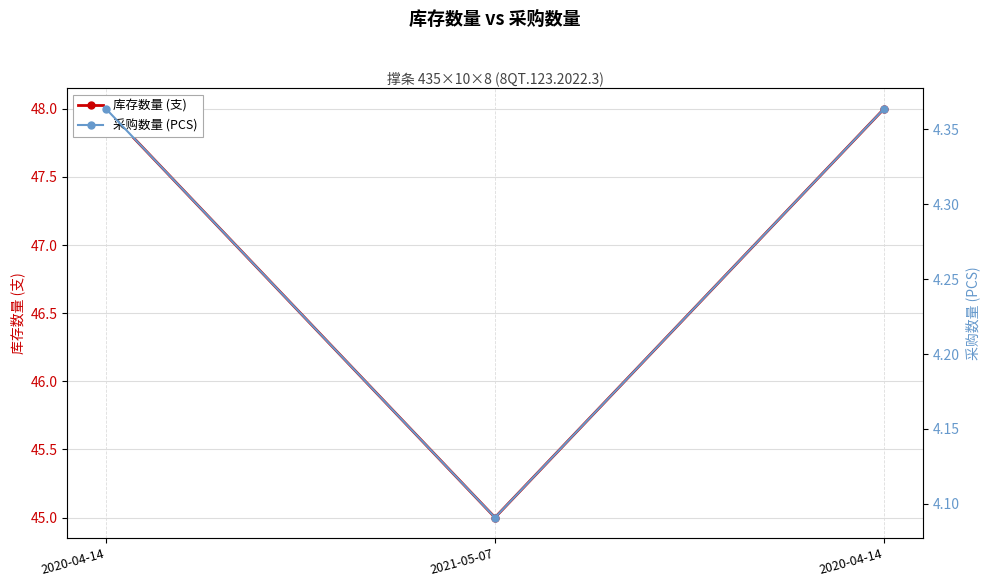

What are all the series names shown in the legend?

库存数量 (支), 采购数量 (PCS)